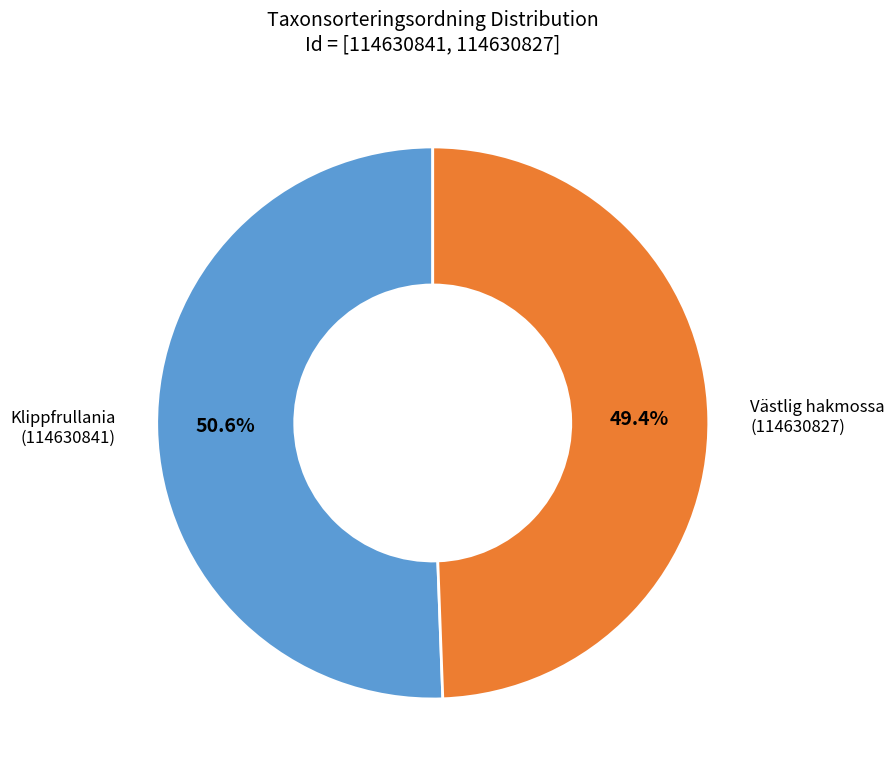

How many segments does this pie chart have?

2